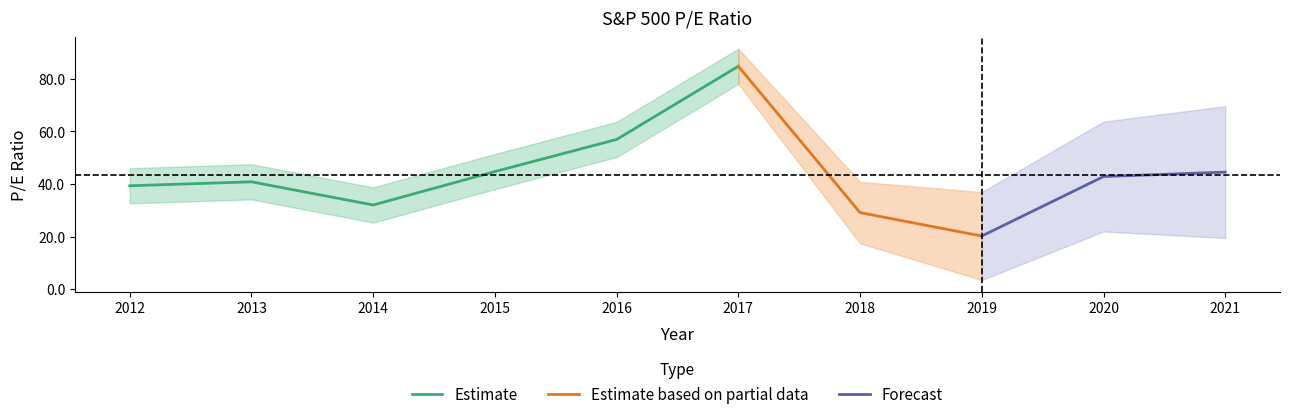

How many points are higher than both their immediate neighbors (excluding endpoints)?

2